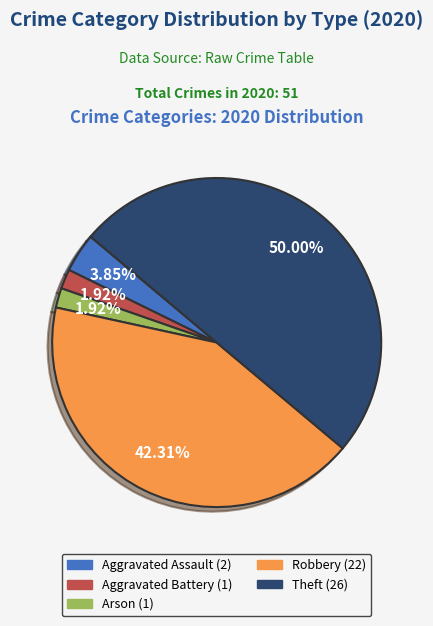

How many segments does this pie chart have?

5